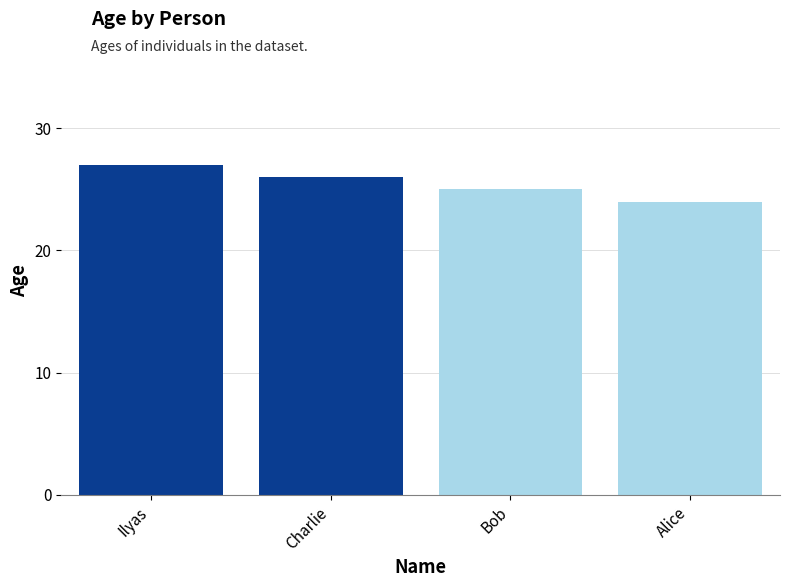

What is the greatest value displayed?

27